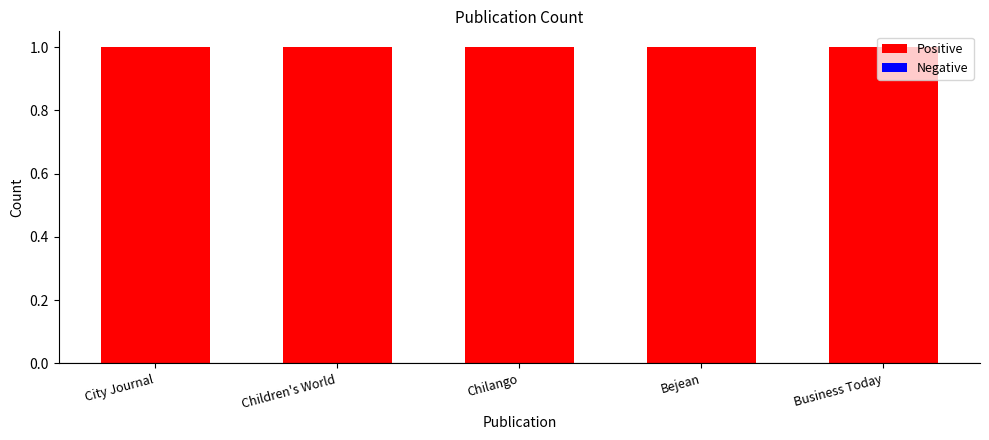

What is the label of the 2nd bar from the left?

Children's World